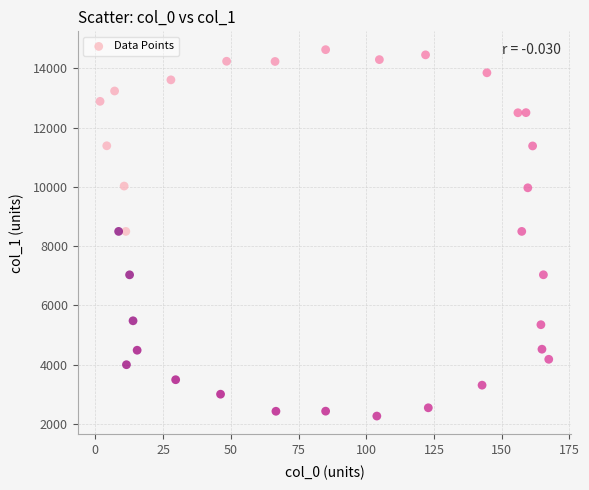

What is the range of Y values (max minus min)?

12365.5